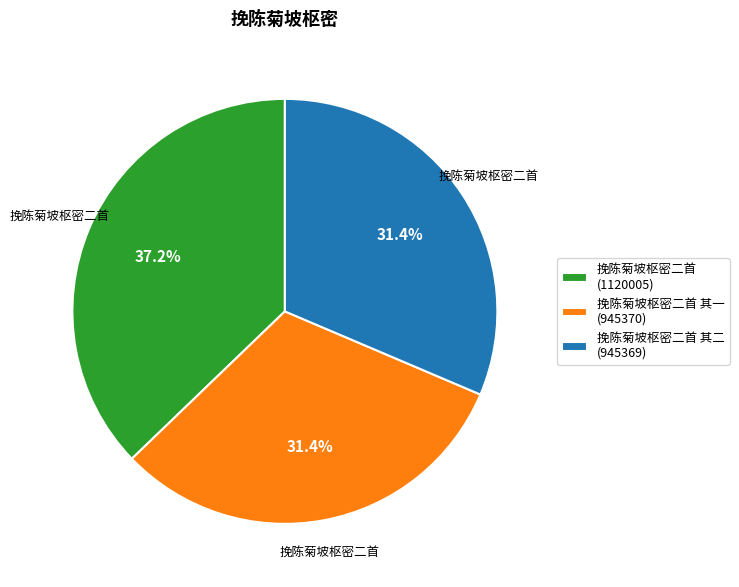

Count the number of slices in the pie.

3